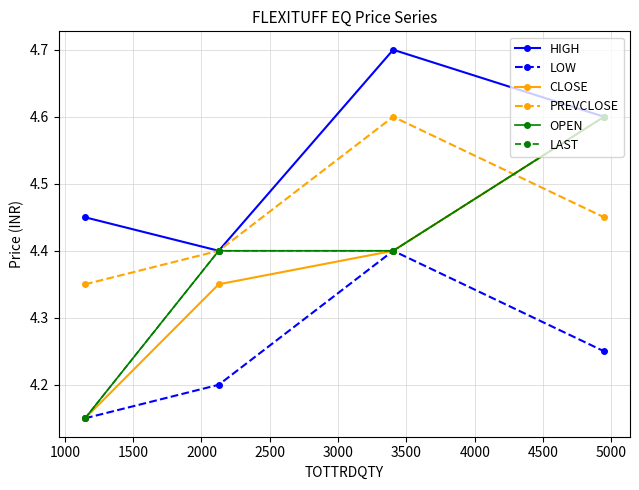

Does the chart have visible grid lines?

Yes